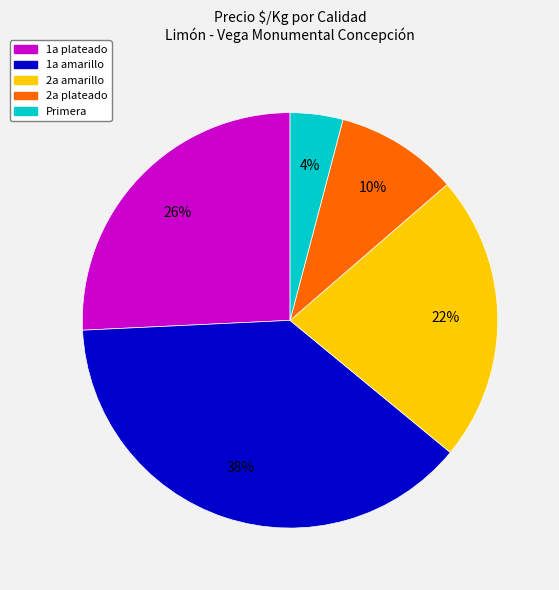

Is it true that 1a amarillo is 38% of the pie?

True